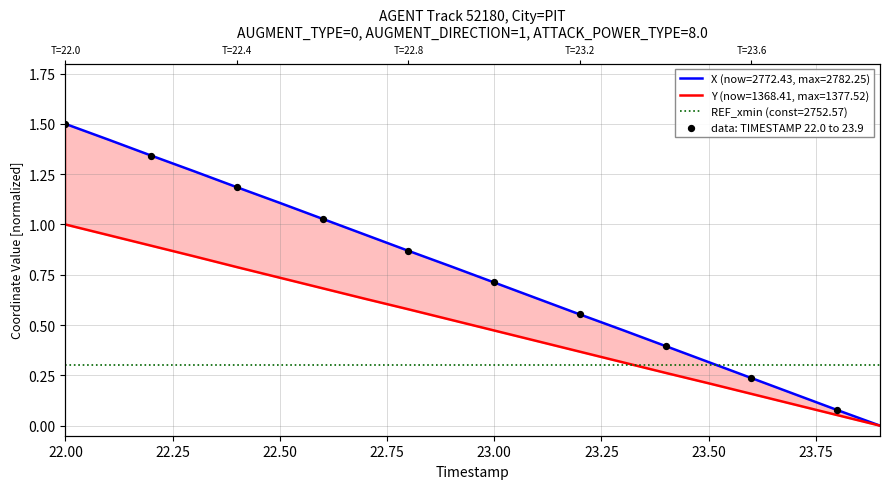

Which has a higher value, 22.75 or 22.00?

22.00